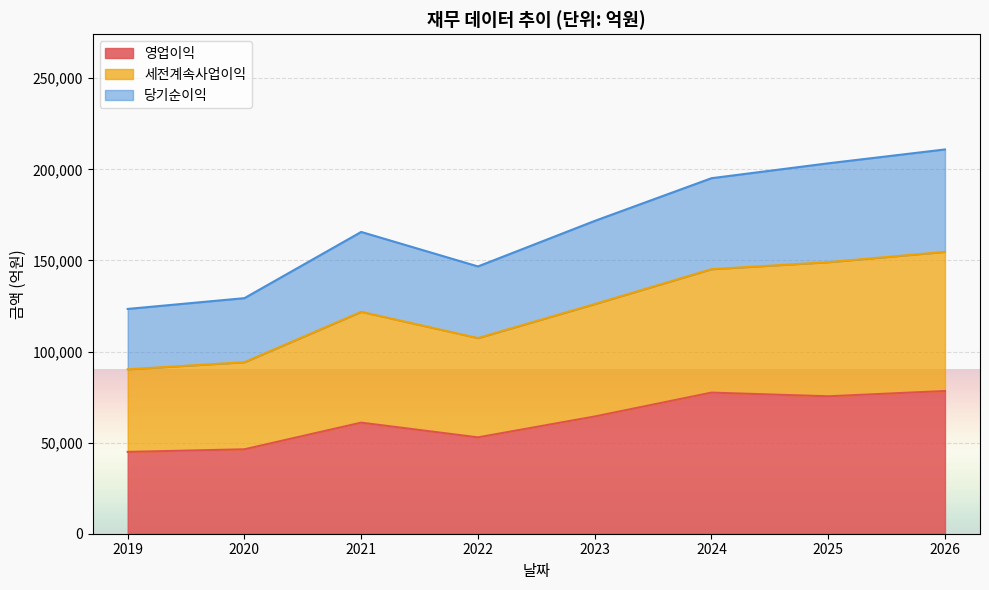

What is the maximum value for 영업이익?

78340